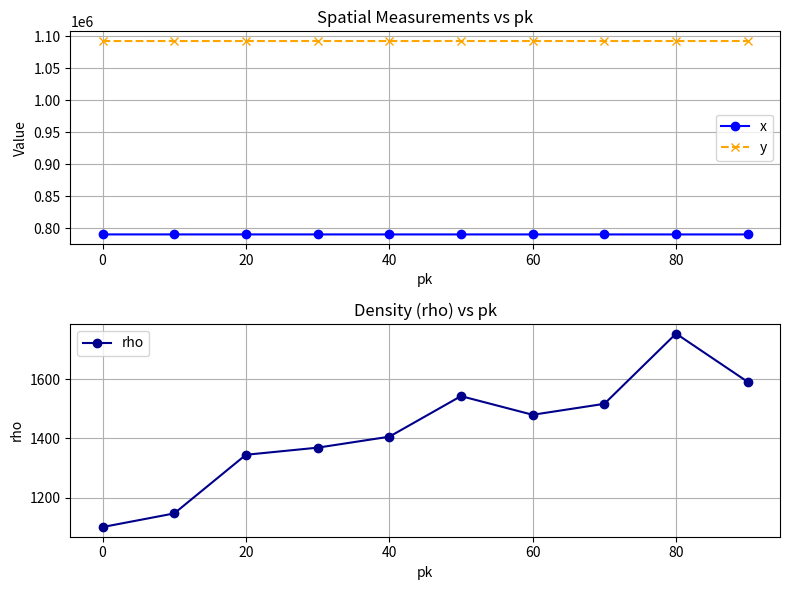

True or false: y and x intersect in this chart.

False